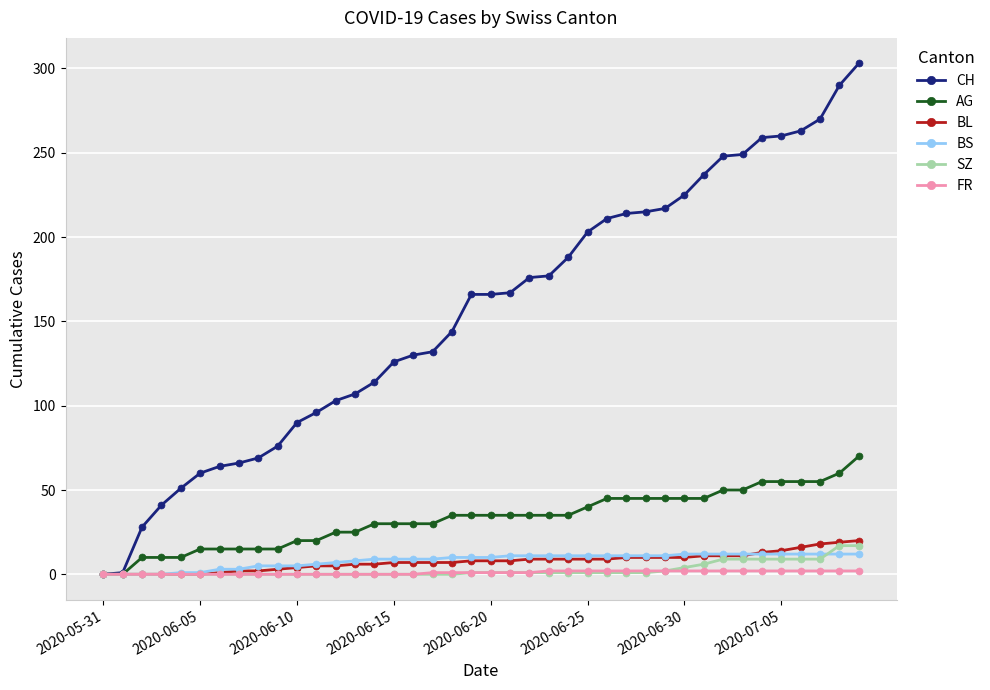

What is the average value of the BS series?

8